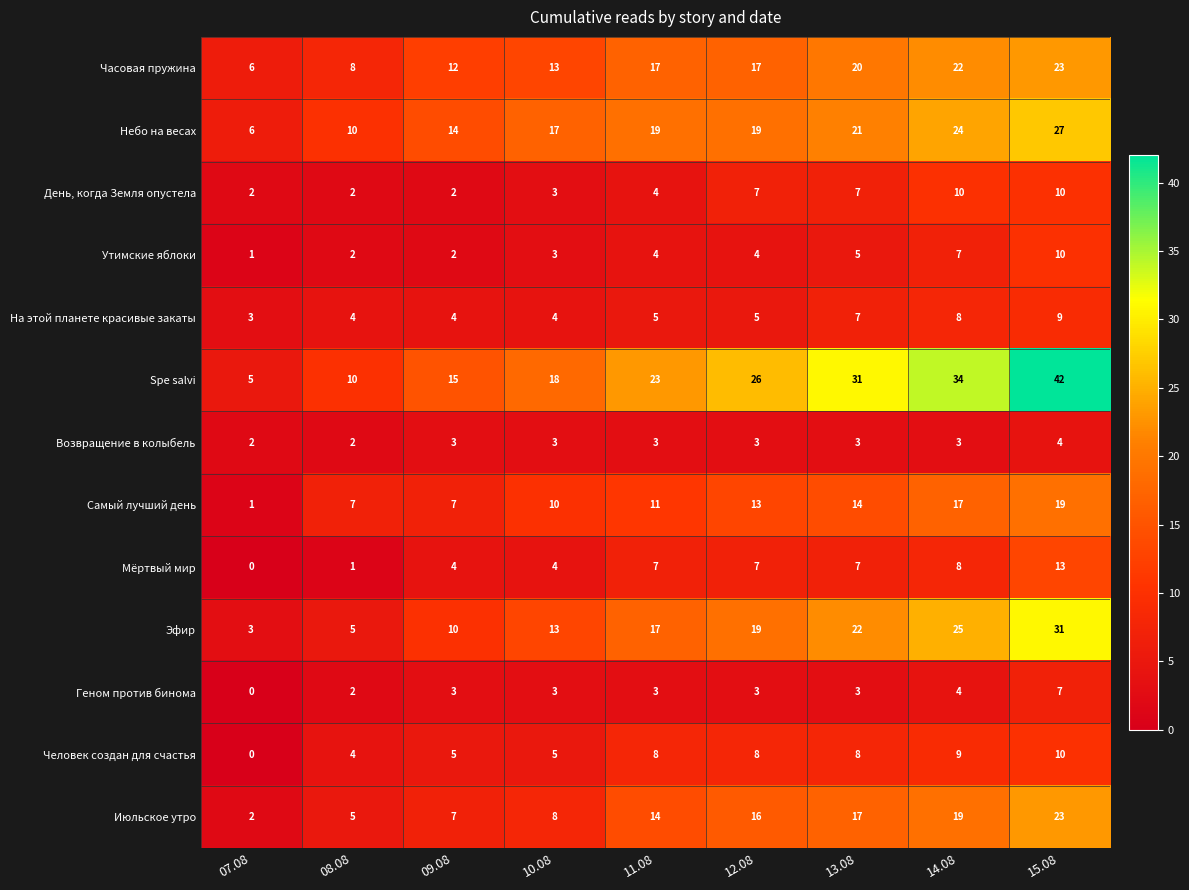

Is the value of Небо на весах at 14.08 greater than the value of Человек создан для счастья at 07.08?

Yes